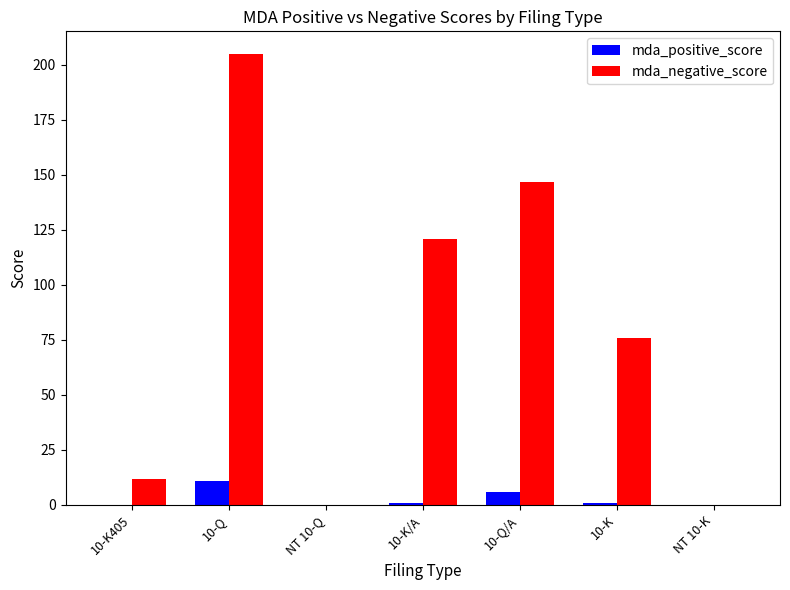

What is the total value across all series at 10-Q?

216